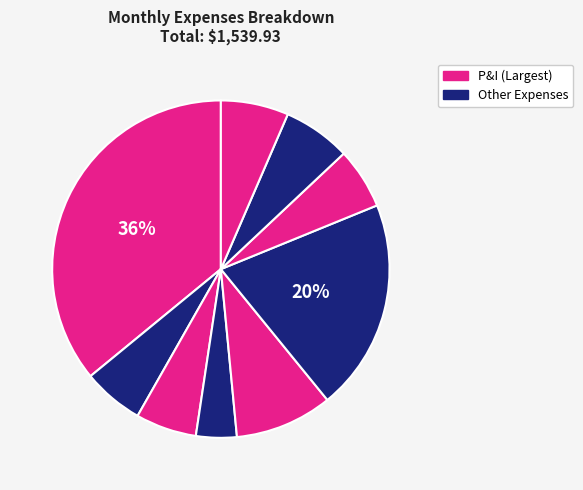

Which slice is the largest?

P&I